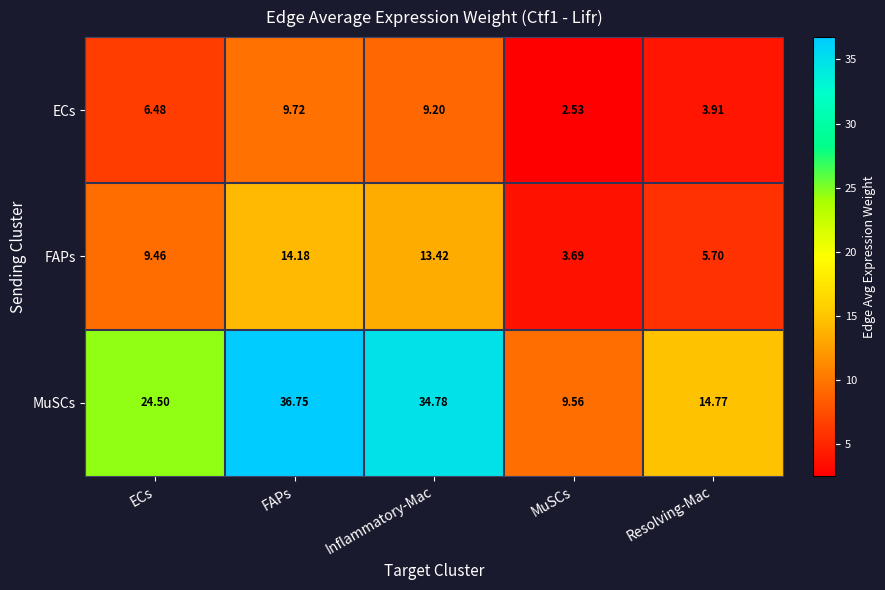

Which series has the widest spread of values?

MuSCs